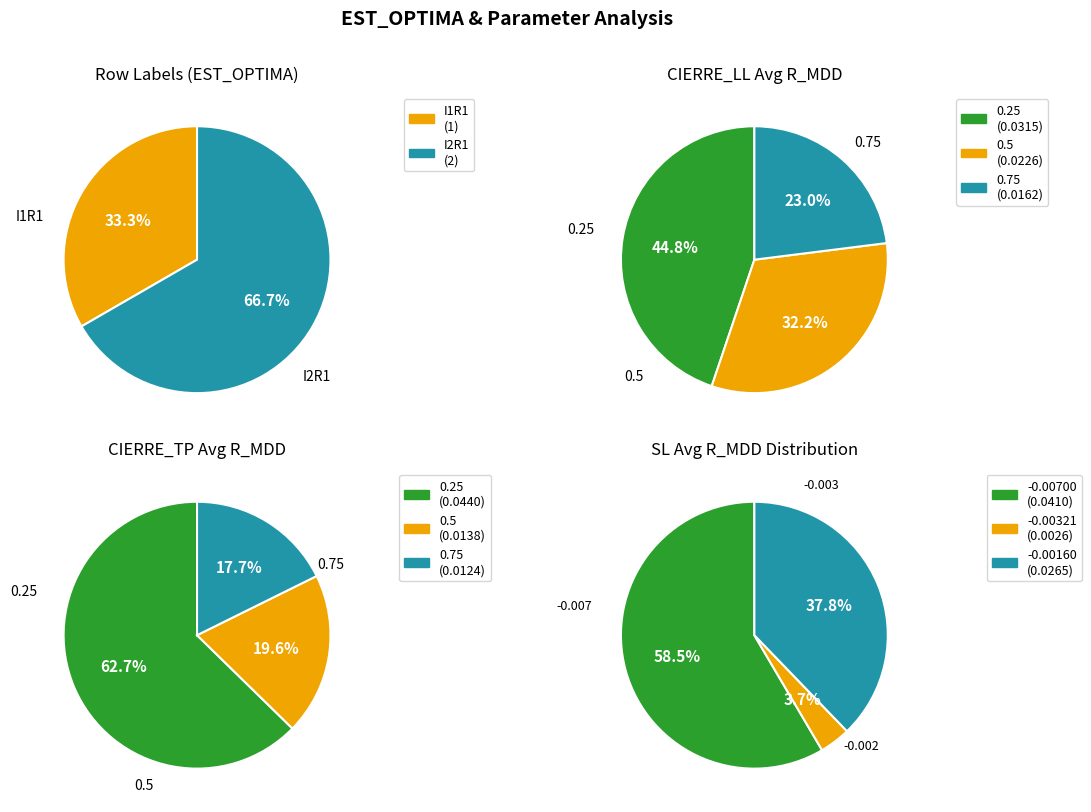

How many slices are in this pie chart?

2